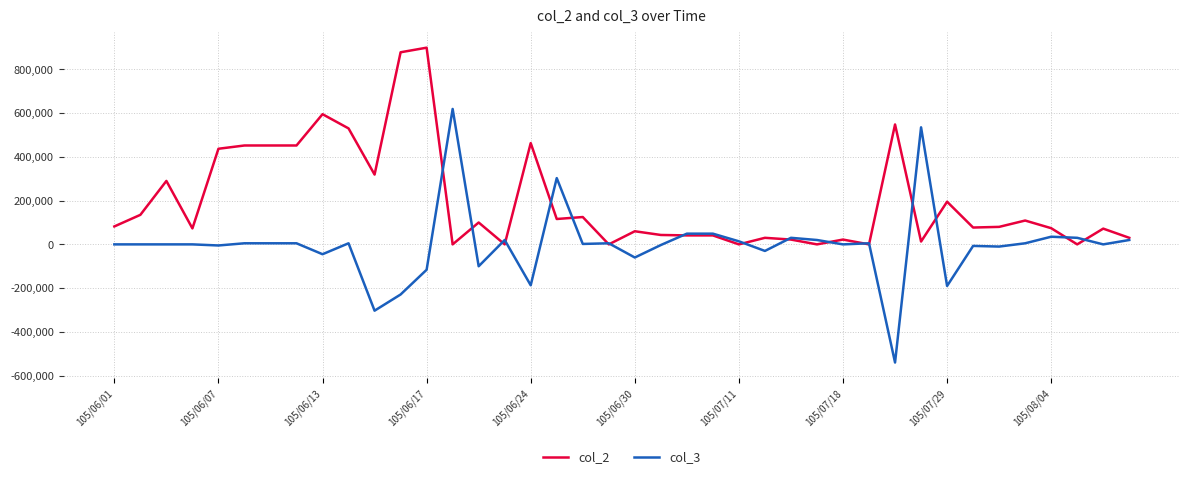

Rank the series by their average value, from lowest to highest.

col_3, col_2